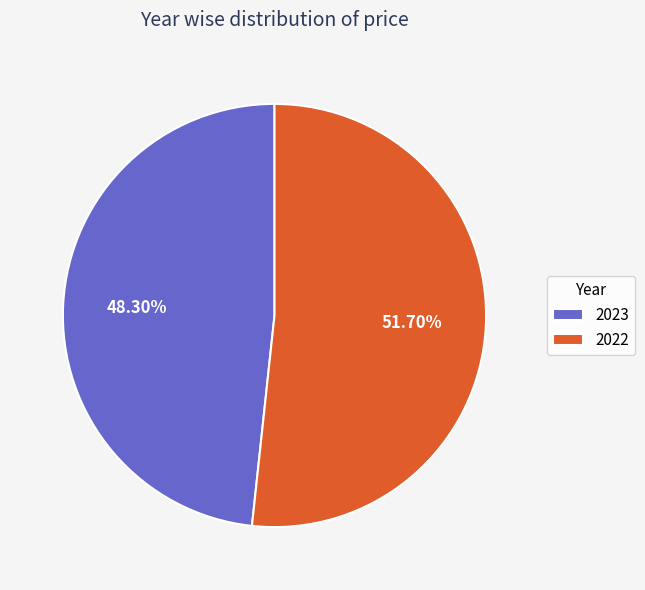

To the nearest percent, what is the difference between the largest and smallest slice percentages?

3%